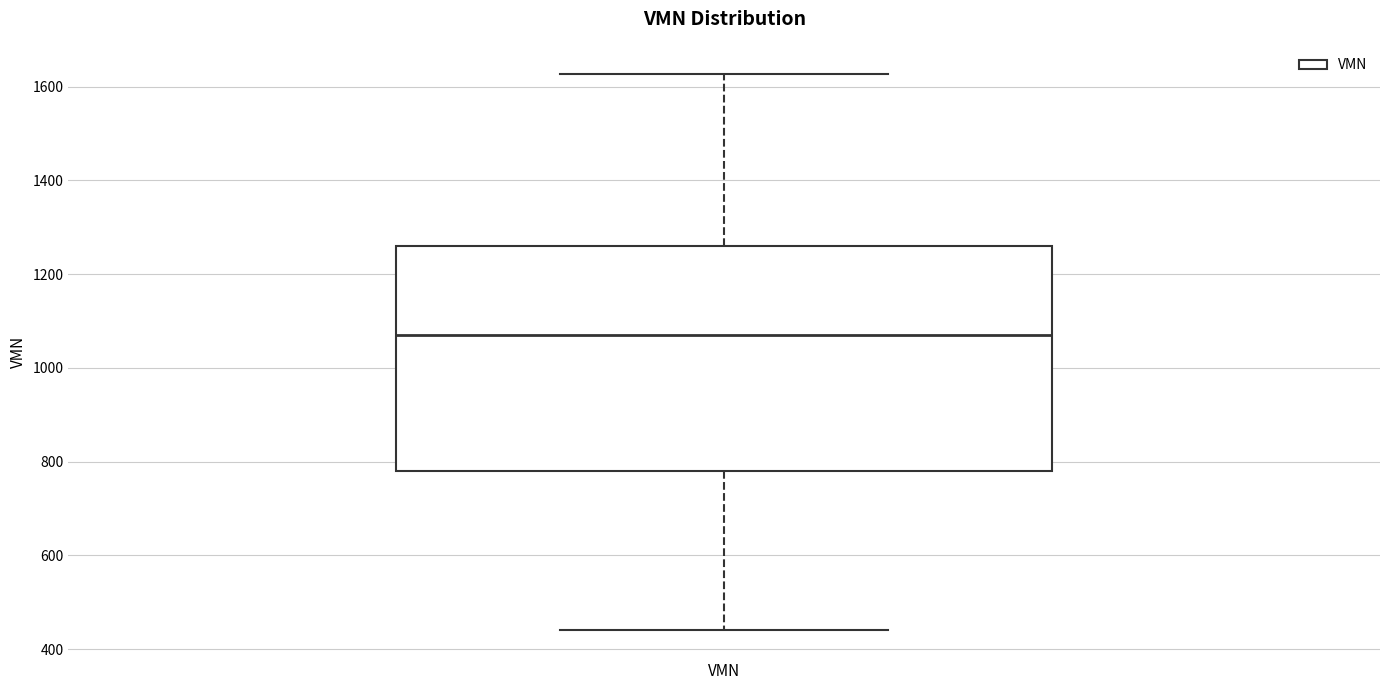

Where is the upper edge of the box for VMN on the y-axis? The values are not printed on the chart, so give them approximately, as read against the axis.

1260